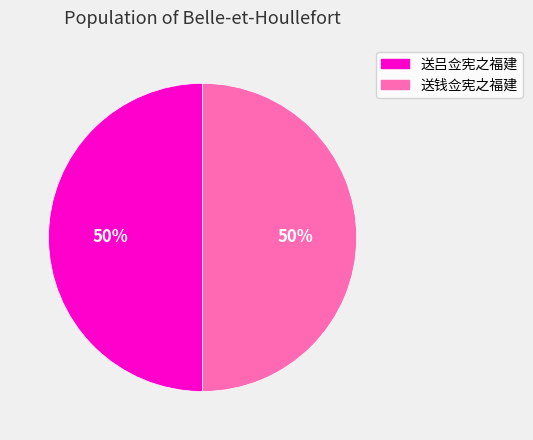

Approximately how many times larger is the value at 送钱佥宪之福建 compared to 送吕佥宪之福建?

1.0